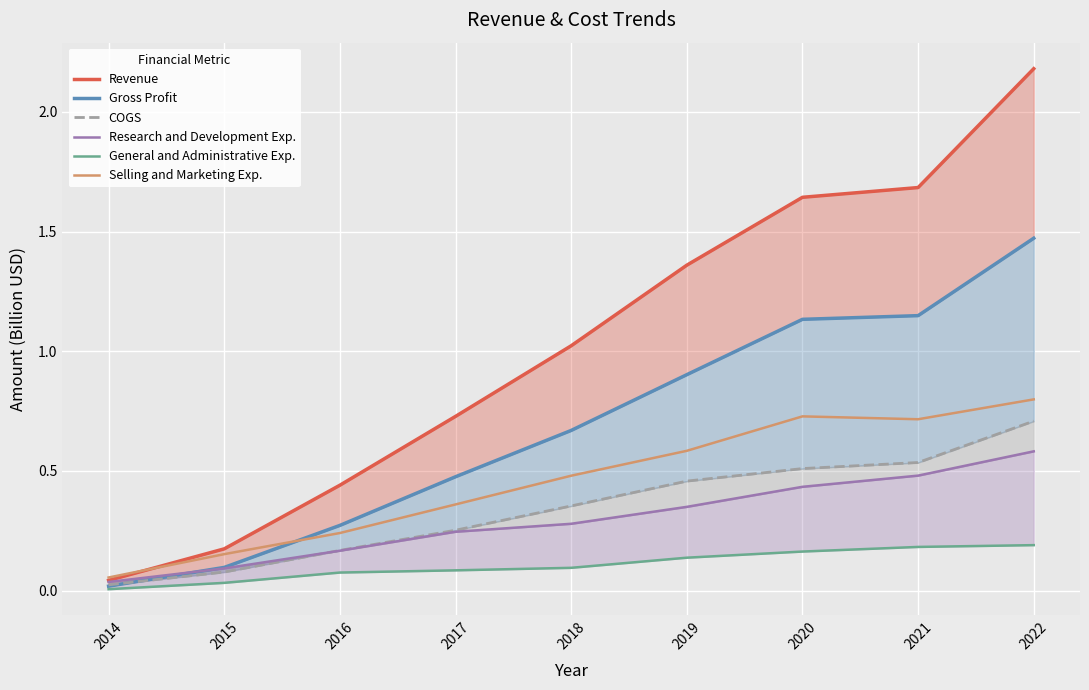

Reading left to right, extract all data points from this chart.

Revenue: 2014=0.0	2015=0.2	2016=0.4	2017=0.7	2018=1.0	2019=1.4	2020=1.6	2021=1.7	2022=2.2
Gross Profit: 2014=0.0	2015=0.1	2016=0.3	2017=0.5	2018=0.7	2019=0.9	2020=1.1	2021=1.1	2022=1.5
COGS: 2014=0.0	2015=0.1	2016=0.2	2017=0.3	2018=0.4	2019=0.5	2020=0.5	2021=0.5	2022=0.7
Research and Development Exp.: 2014=0.0	2015=0.1	2016=0.2	2017=0.2	2018=0.3	2019=0.3	2020=0.4	2021=0.5	2022=0.6
General and Administrative Exp.: 2014=0.0	2015=0.0	2016=0.1	2017=0.1	2018=0.1	2019=0.1	2020=0.2	2021=0.2	2022=0.2
Selling and Marketing Exp.: 2014=0.1	2015=0.2	2016=0.2	2017=0.4	2018=0.5	2019=0.6	2020=0.7	2021=0.7	2022=0.8